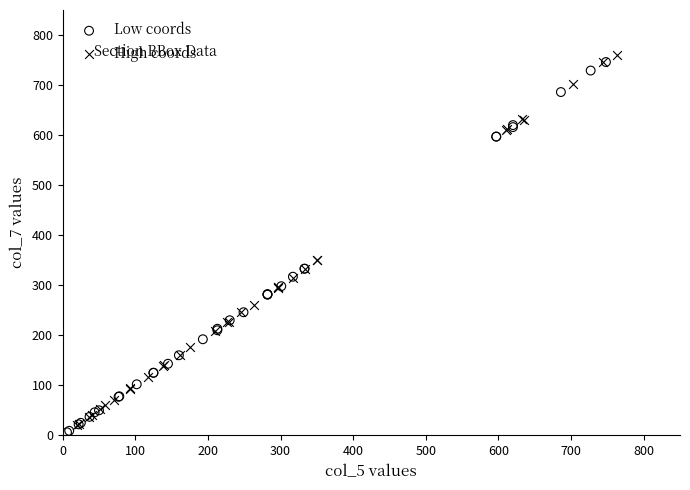

Which series has the widest spread of Y values?

High coords